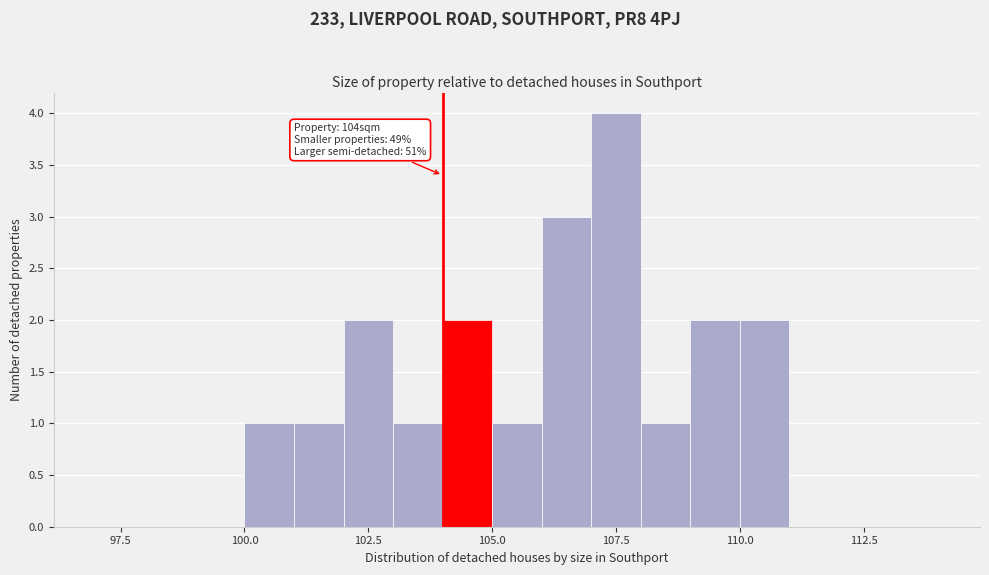

Read against the x-axis, roughly where is the centre of the tallest bar?

107.5